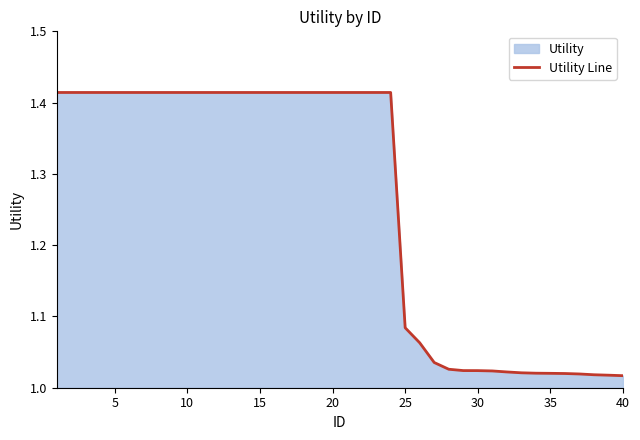

What is the difference between the maximum and minimum values?

0.4